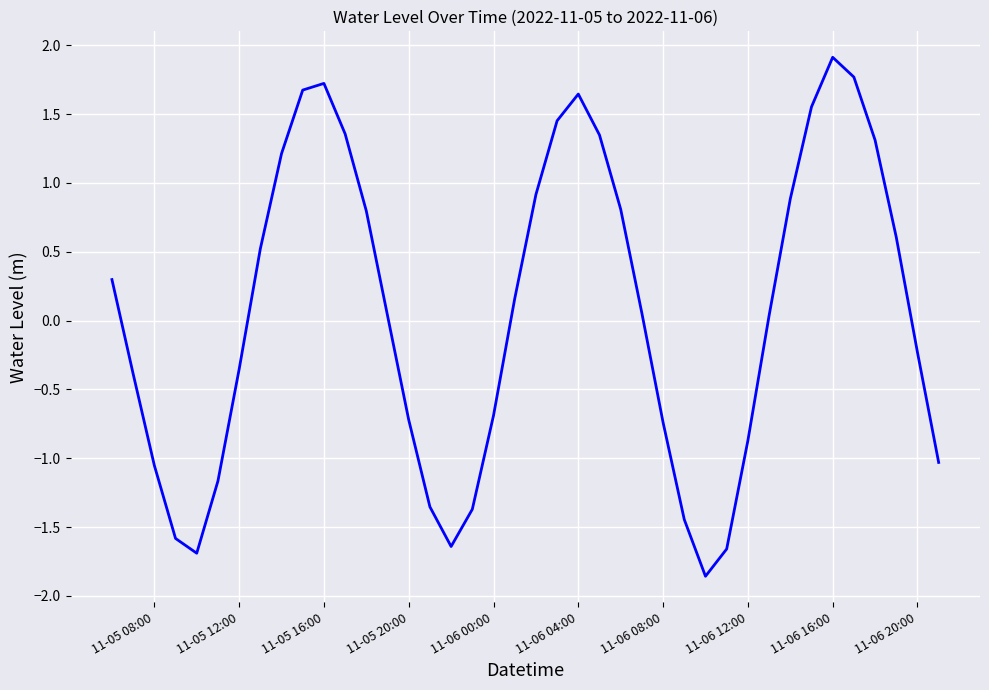

What is the greatest value displayed?

1.9